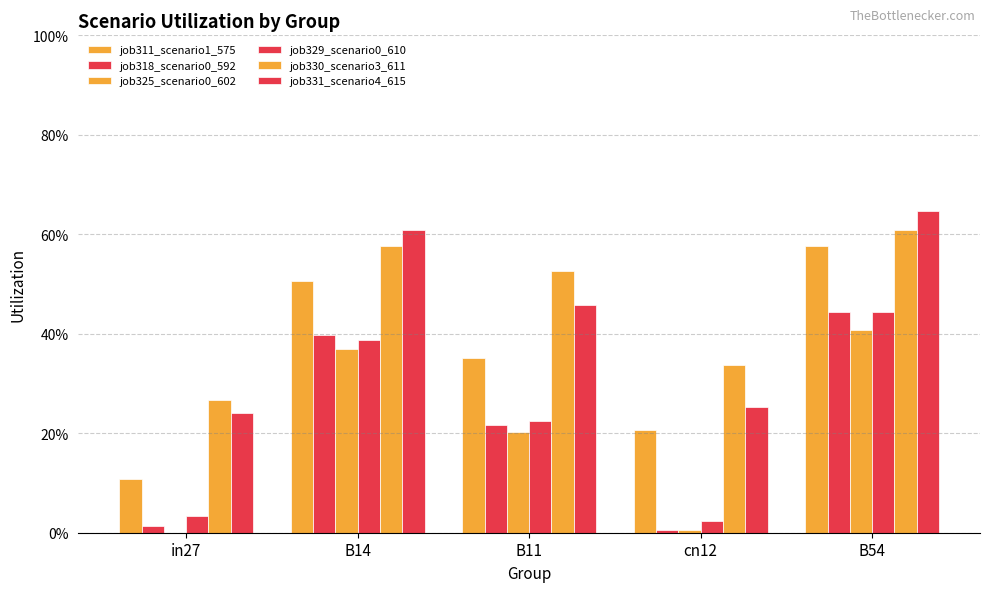

At which category is the sum across all series the highest?

B54